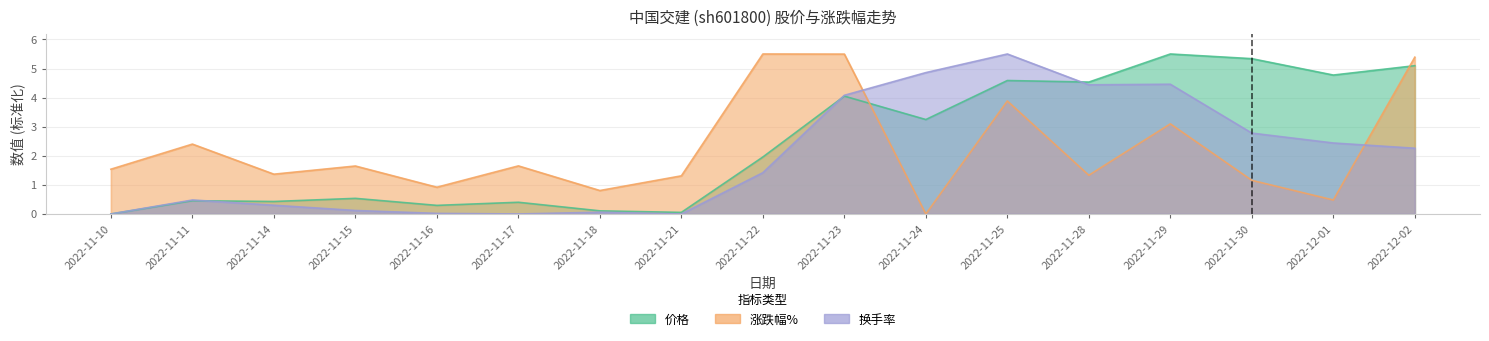

What are all the series names shown in the legend?

价格, 涨跌幅%, 换手率